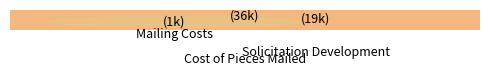

How many segments does this pie chart have?

3